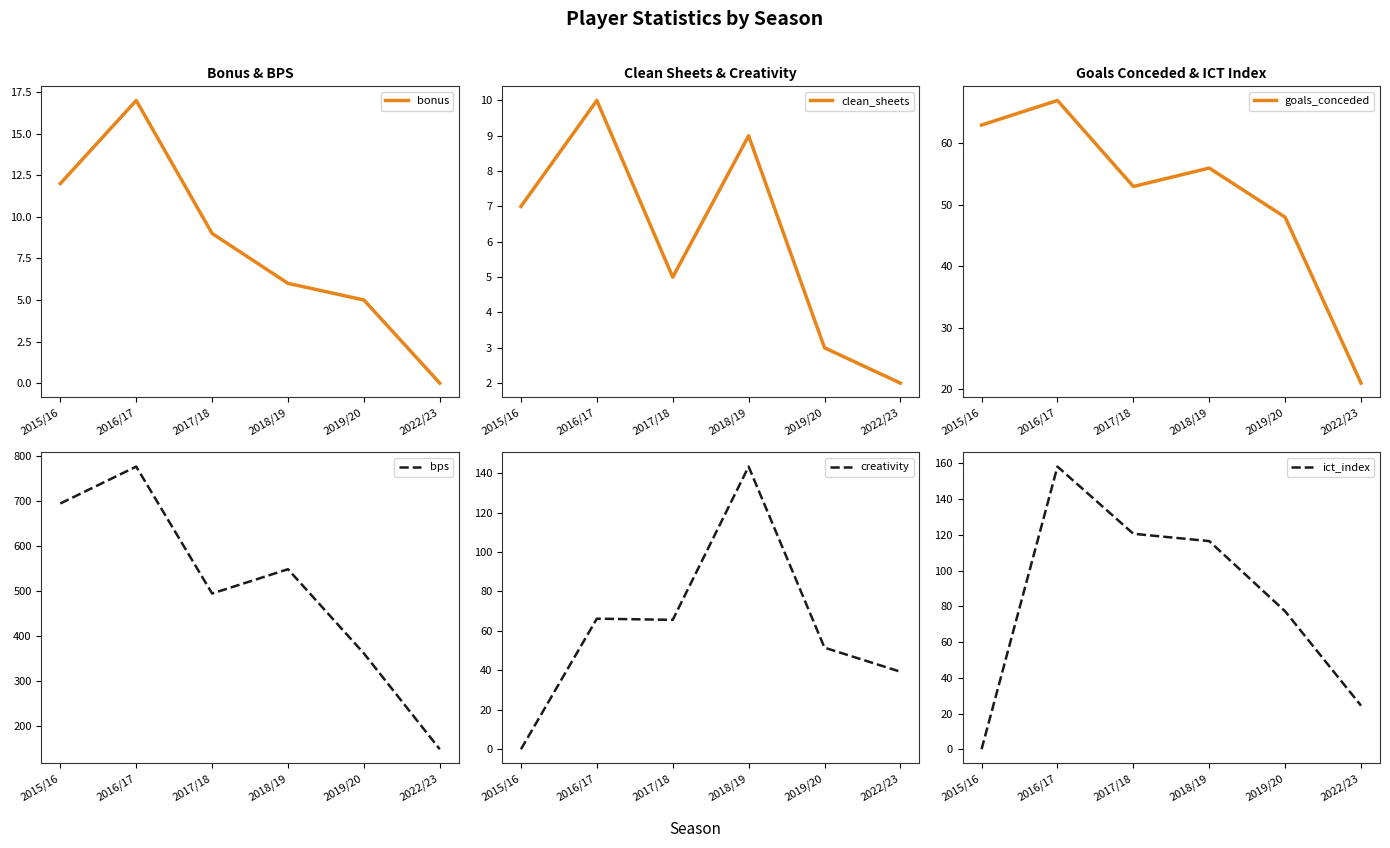

Which category has the highest value in the ict_index series?

2016/17